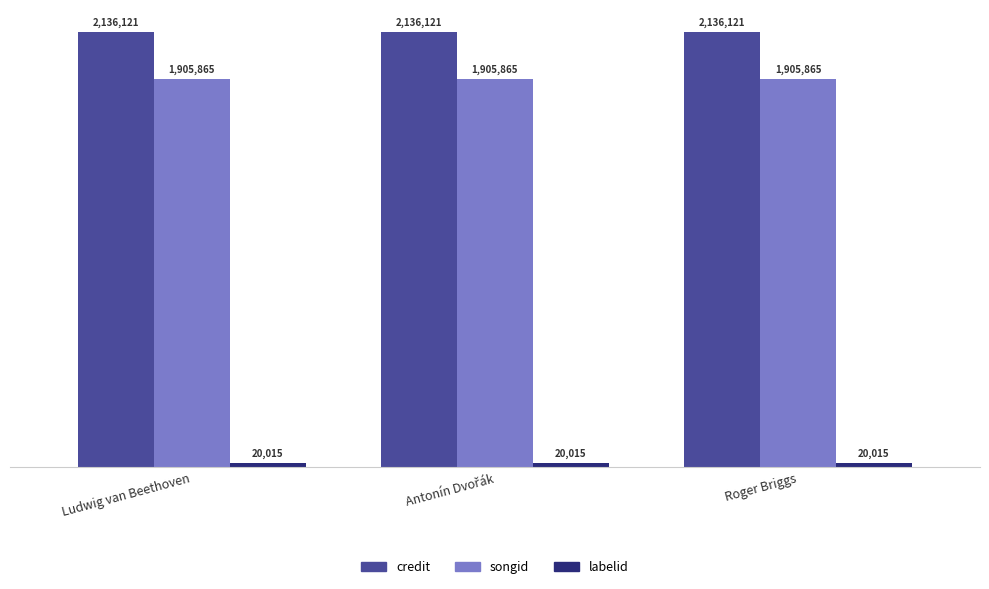

What is the sum of all songid values?

5717595